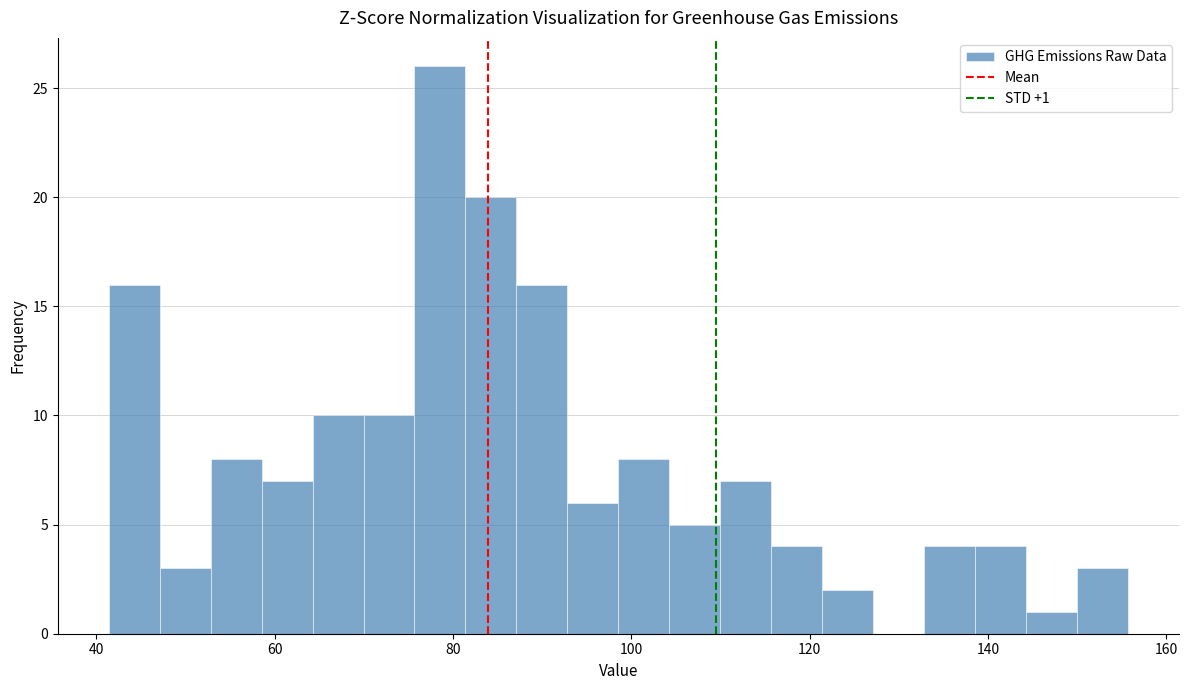

Around what value on the x-axis is the tallest bar? Give the approximate position of its centre, as read against the axis.

78